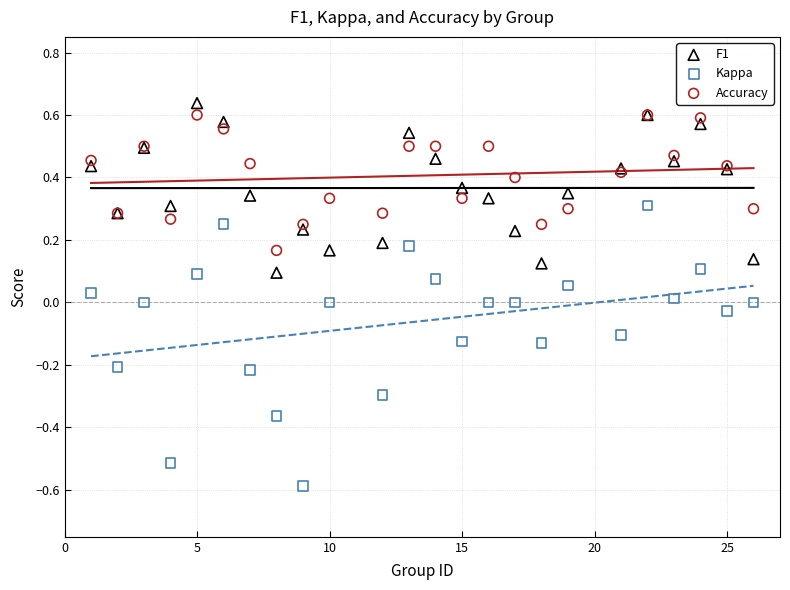

What is the X range (max minus min) for the scatter plot?

25.0